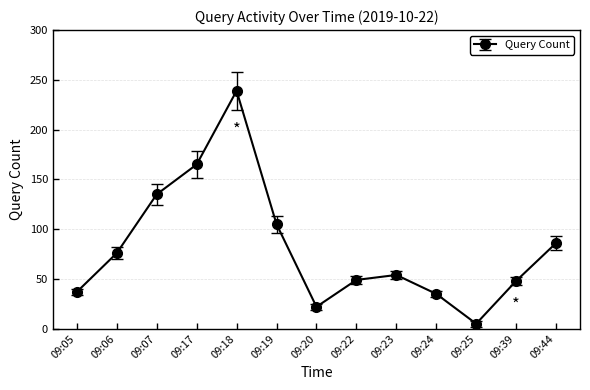

What is the value of the 13th point from the left?

86